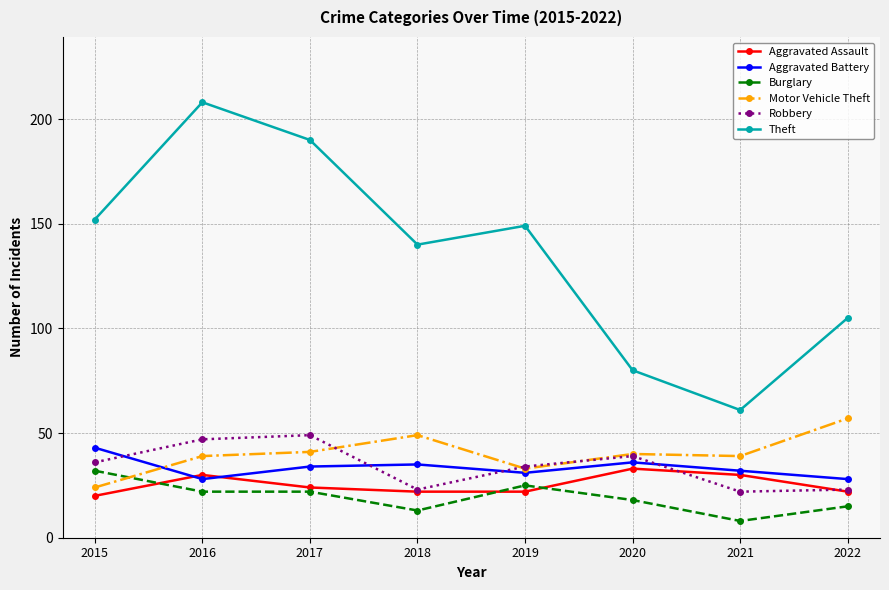

What is the total value across all series at 2021?

192